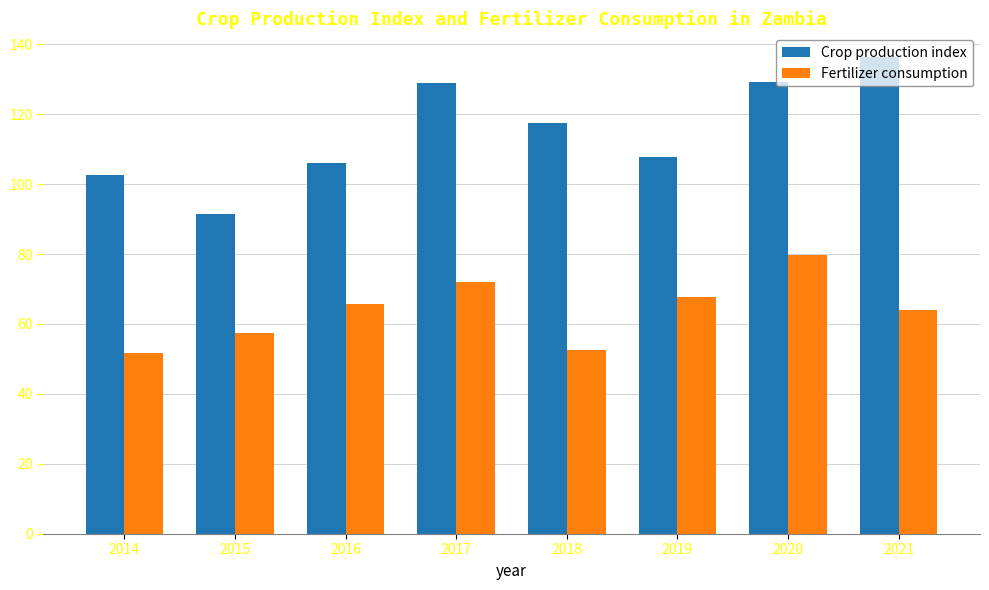

Which category has the highest value in the Crop production index series?

2021